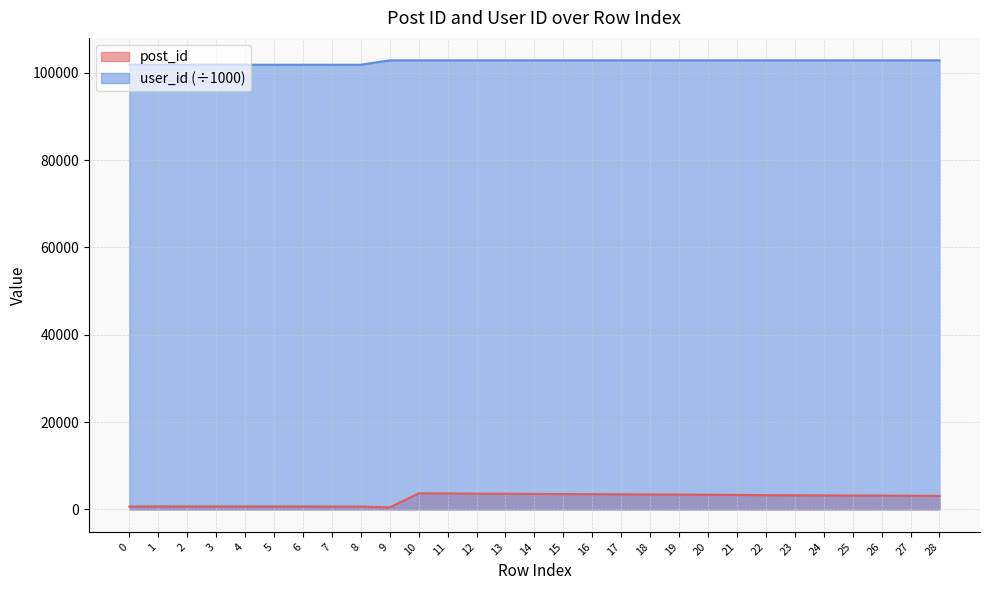

Reading left to right, what are all the values shown in this chart?

post_id: 655.0	682.0	677.0	669.0	665.0	661.0	657.0	645.0	644.0	458.0	3669.0	3638.0	3596.0	3582.0	3531.0	3503.0	3486.0	3453.0	3417.0	3394.0	3345.0	3306.0	3253.0	3225.0	3200.0	3181.0	3159.0	3108.0	3094.0
user_id: 101835.6	101835.6	101835.6	101835.6	101835.6	101835.6	101835.6	101835.6	101835.6	102840.5	102840.5	102840.5	102840.5	102840.5	102840.5	102840.5	102840.5	102840.5	102840.5	102840.5	102840.5	102840.5	102840.5	102840.5	102840.5	102840.5	102840.5	102840.5	102840.5